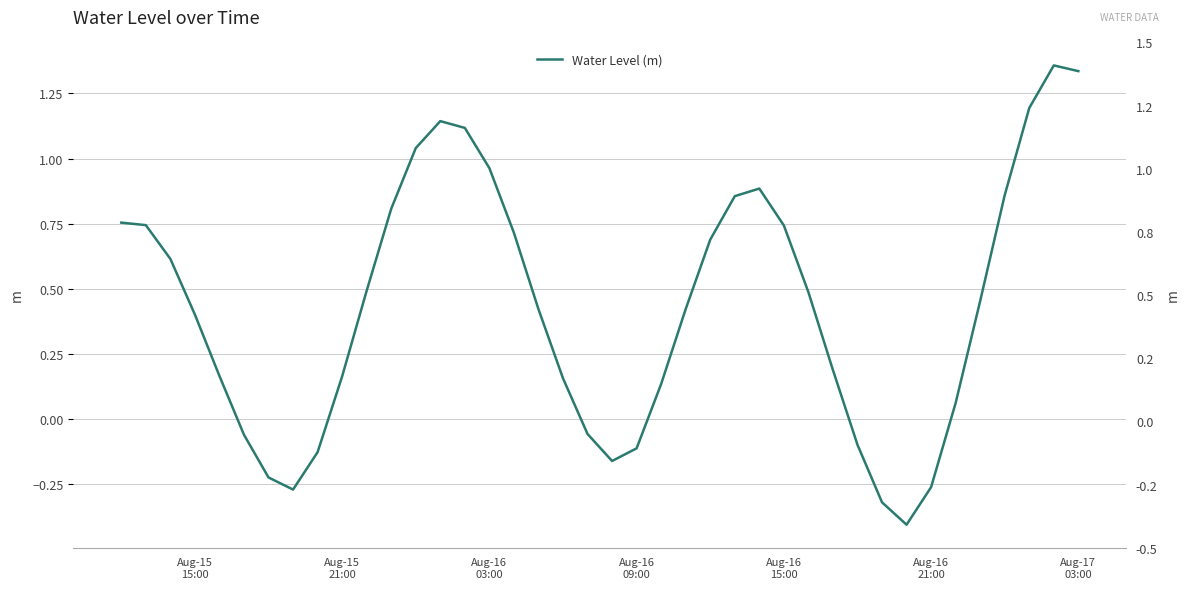

How many data points are above 0?

29